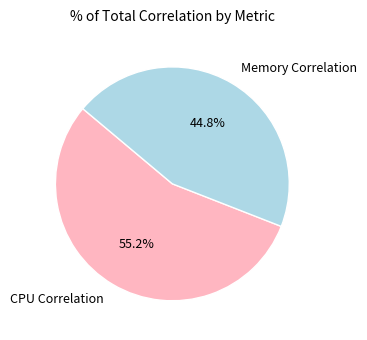

Which has a higher value, CPU Correlation or Memory Correlation?

CPU Correlation